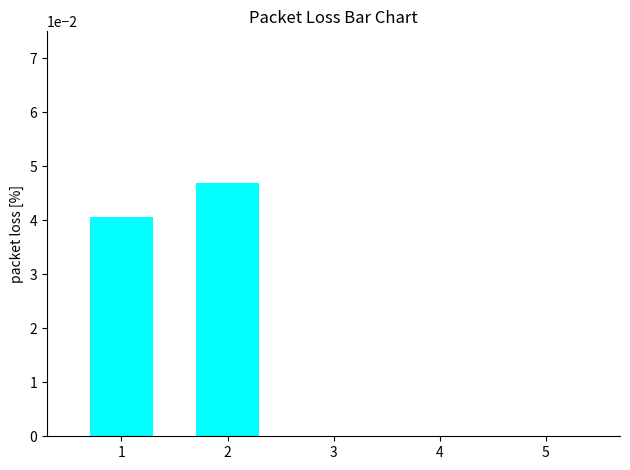

Is it true that the value at 3 is 0.0?

True